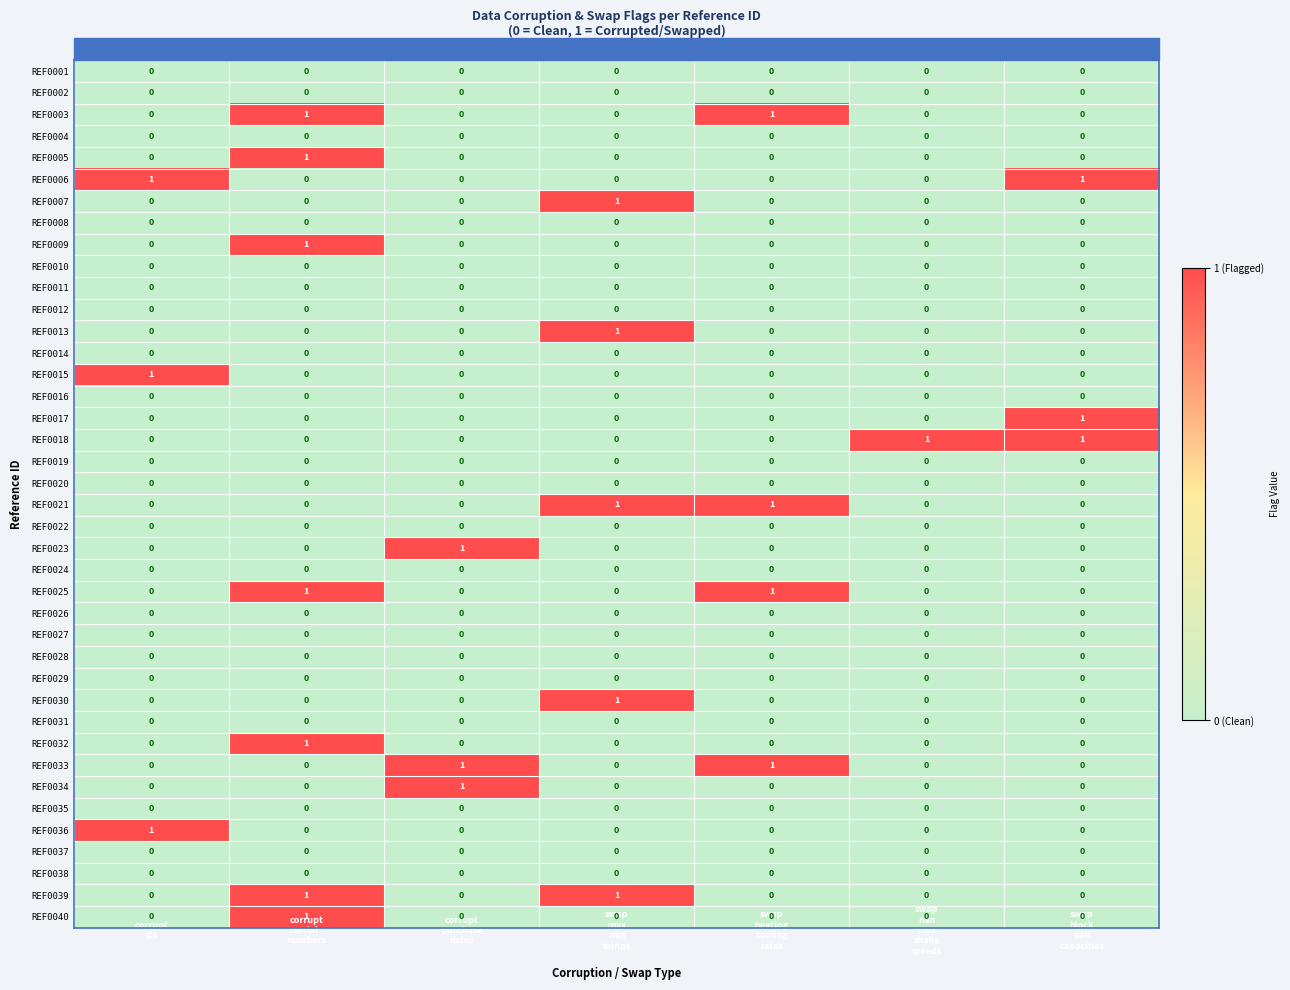

How many REF0023 values are between 0 and 1?

7